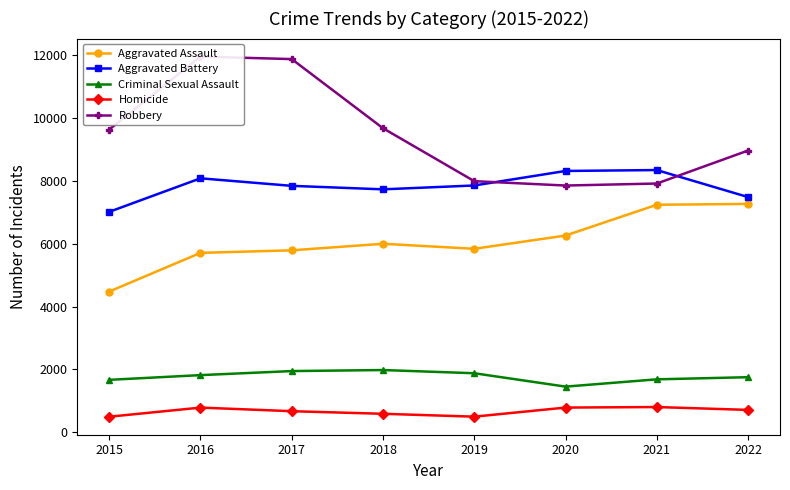

Reading left to right, extract all data points from this chart.

Aggravated Assault: 2015=4480	2016=5712	2017=5793	2018=6001	2019=5841	2020=6263	2021=7243	2022=7270
Aggravated Battery: 2015=7018	2016=8085	2017=7845	2018=7734	2019=7857	2020=8319	2021=8348	2022=7488
Criminal Sexual Assault: 2015=1670	2016=1820	2017=1949	2018=1982	2019=1880	2020=1454	2021=1686	2022=1754
Homicide: 2015=496	2016=786	2017=672	2018=589	2019=498	2020=787	2021=804	2022=713
Robbery: 2015=9638	2016=11960	2017=11880	2018=9679	2019=7994	2020=7855	2021=7919	2022=8969